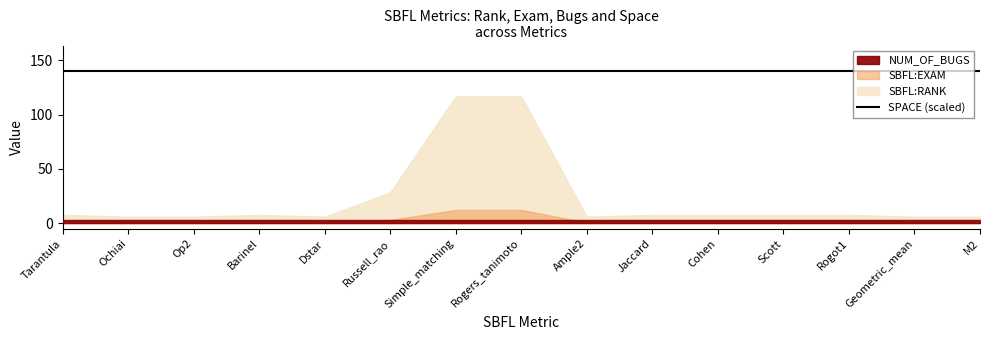

What are all the series names shown in the legend?

SBFL:RANK, SBFL:EXAM, NUM_OF_BUGS, SPACE